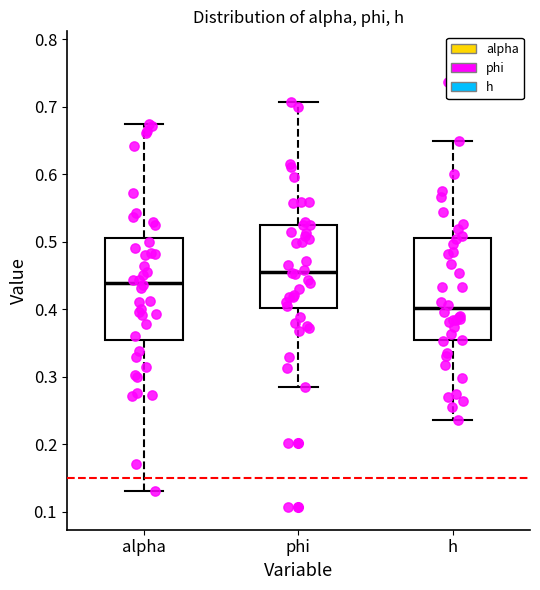

Reading left to right, transcribe this box plot: for each box, give where its median line is, the range the box spans, and where its two whiskers end, as read against the y-axis. The values are not printed on the chart, so give them approximately, as read against the axis.

alpha: median 0.44, box 0.35 to 0.51, whiskers 0.13 to 0.67
phi: median 0.46, box 0.40 to 0.53, whiskers 0.28 to 0.71
h: median 0.40, box 0.35 to 0.51, whiskers 0.24 to 0.65